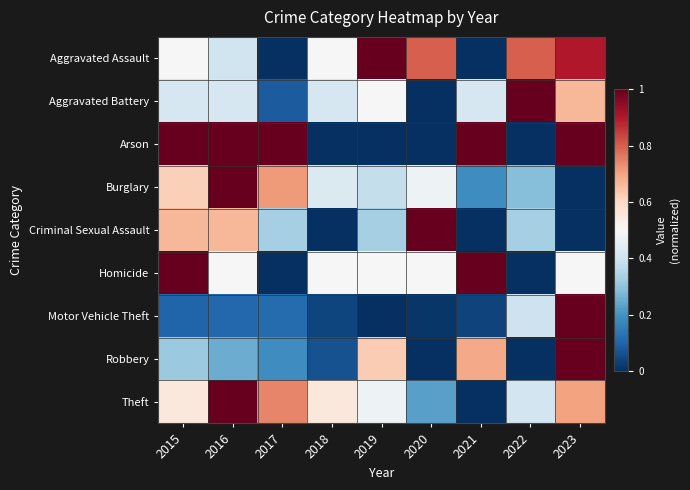

At which category is the sum across all series the highest?

2023